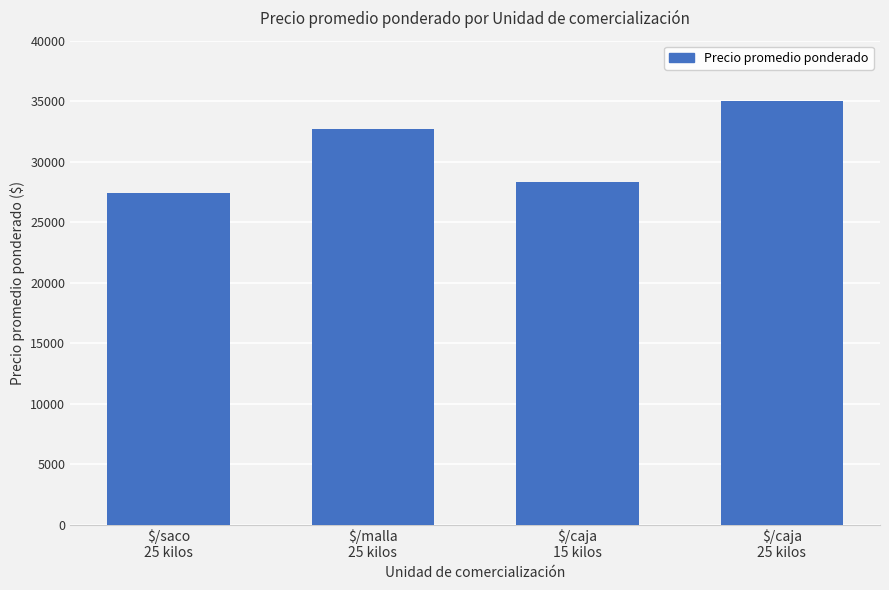

Rank the categories by value from highest to lowest.

$/caja
25 kilos, $/malla
25 kilos, $/caja
15 kilos, $/saco
25 kilos